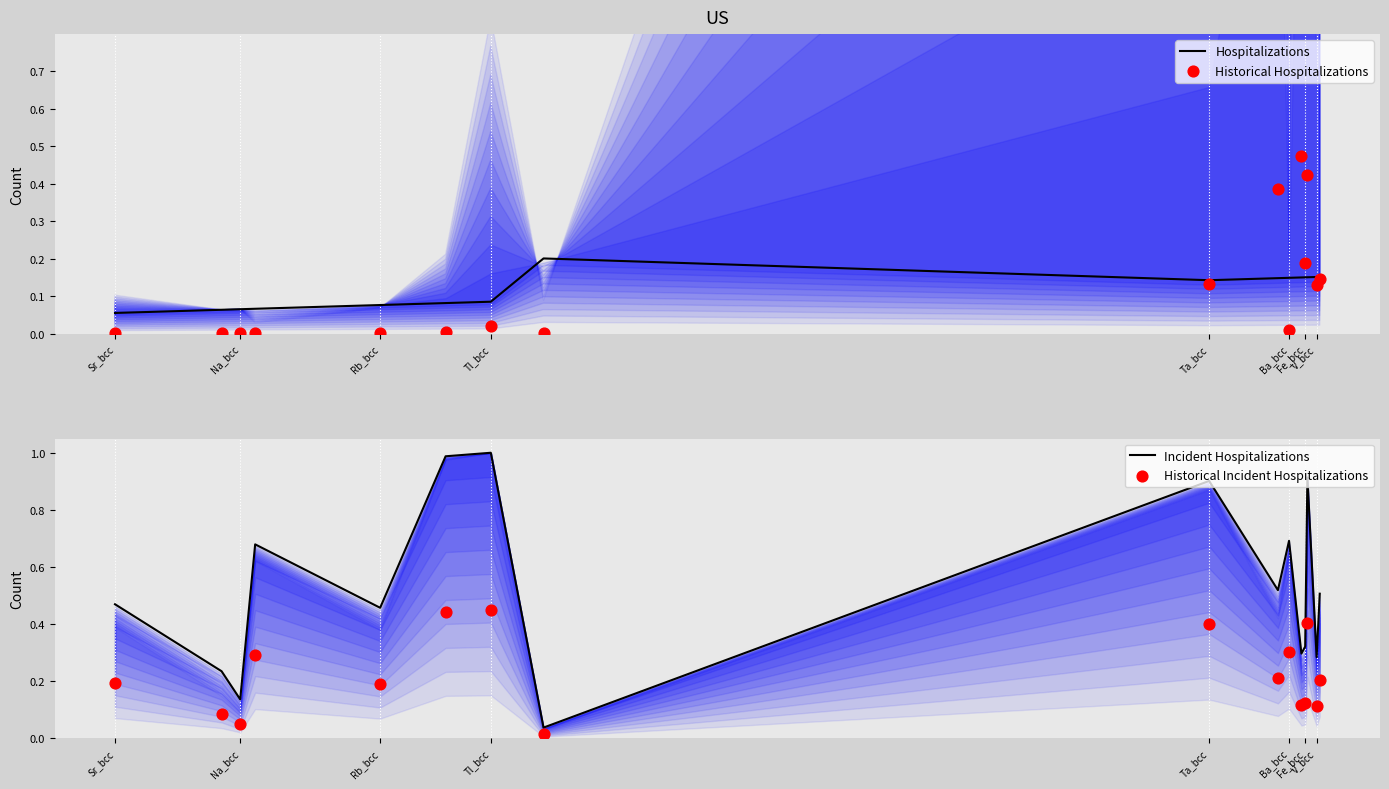

Which series has the largest Y range (max minus min)?

Incident Hospitalizations